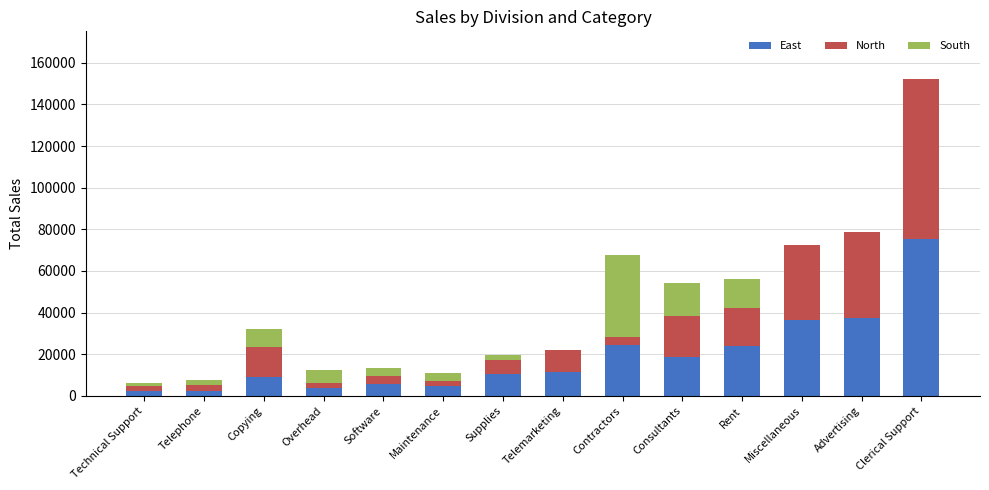

The value of East at Advertising is 37250. True or false?

True